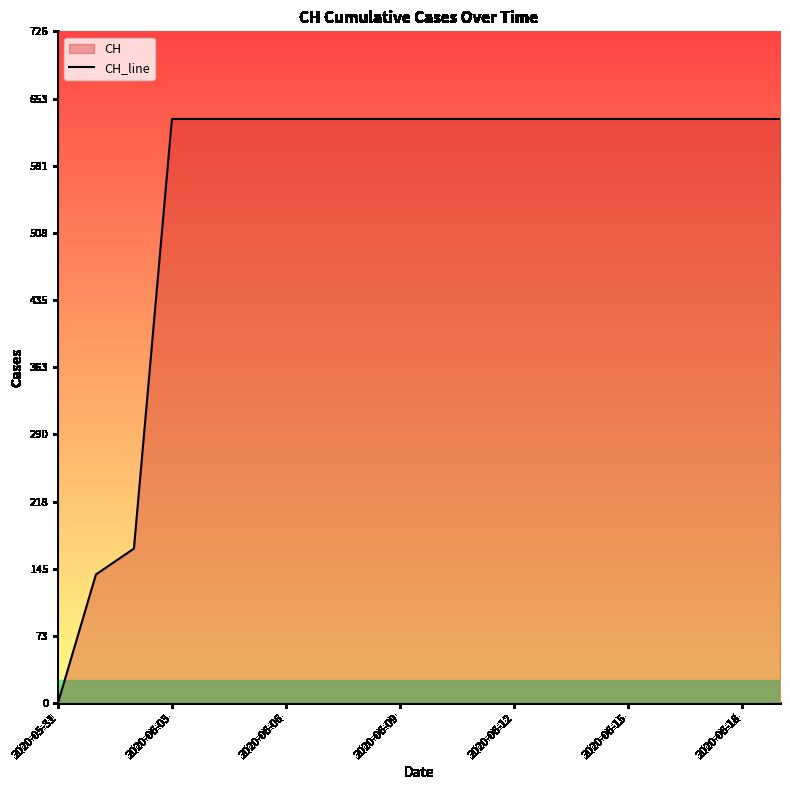

What is the maximum value shown in the chart?

631